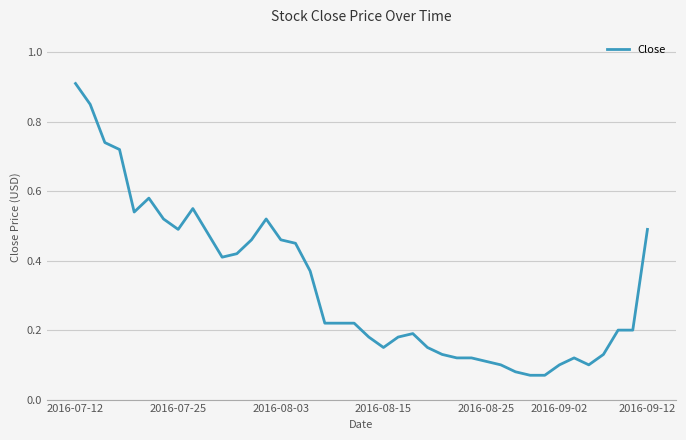

What is the maximum value shown in the chart?

0.9